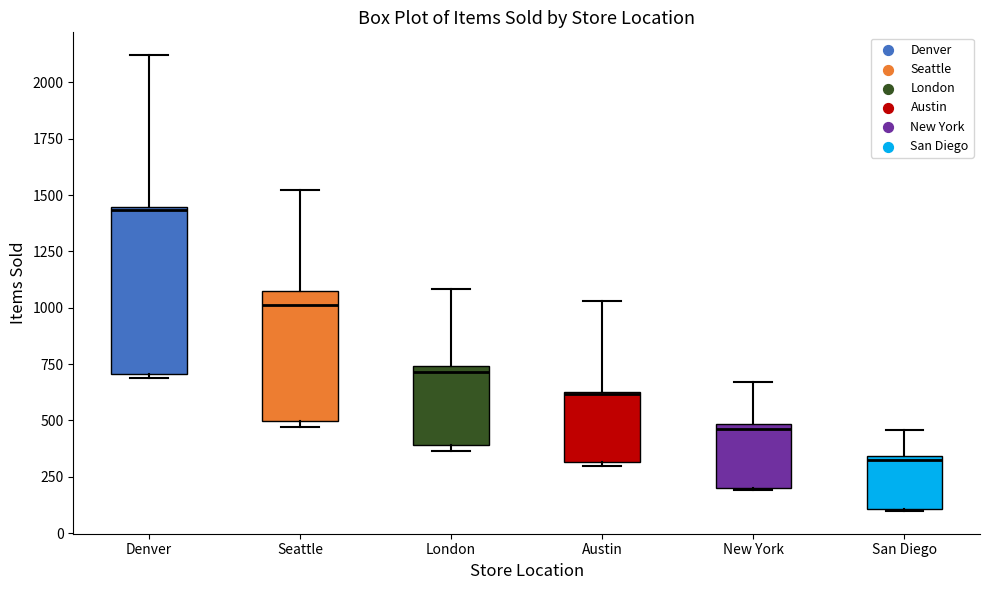

Reading left to right, transcribe this box plot: for each box, give where its median line is, the range the box spans, and where its two whiskers end, as read against the y-axis. The values are not printed on the chart, so give them approximately, as read against the axis.

Denver: median 1450, box 700 to 1450, whiskers 700 (just below the box's lower edge) to 2100
Seattle: median 1000, box 500 to 1050, whiskers 450 to 1500
London: median 700, box 400 to 750, whiskers 350 to 1100
Austin: median 600, box 300 to 650, whiskers 300 (just below the box's lower edge) to 1050
New York: median 450, box 200 to 500, whiskers 200 to 650
San Diego: median 350 (just below the box's upper edge), box 100 to 350, whiskers 100 to 450